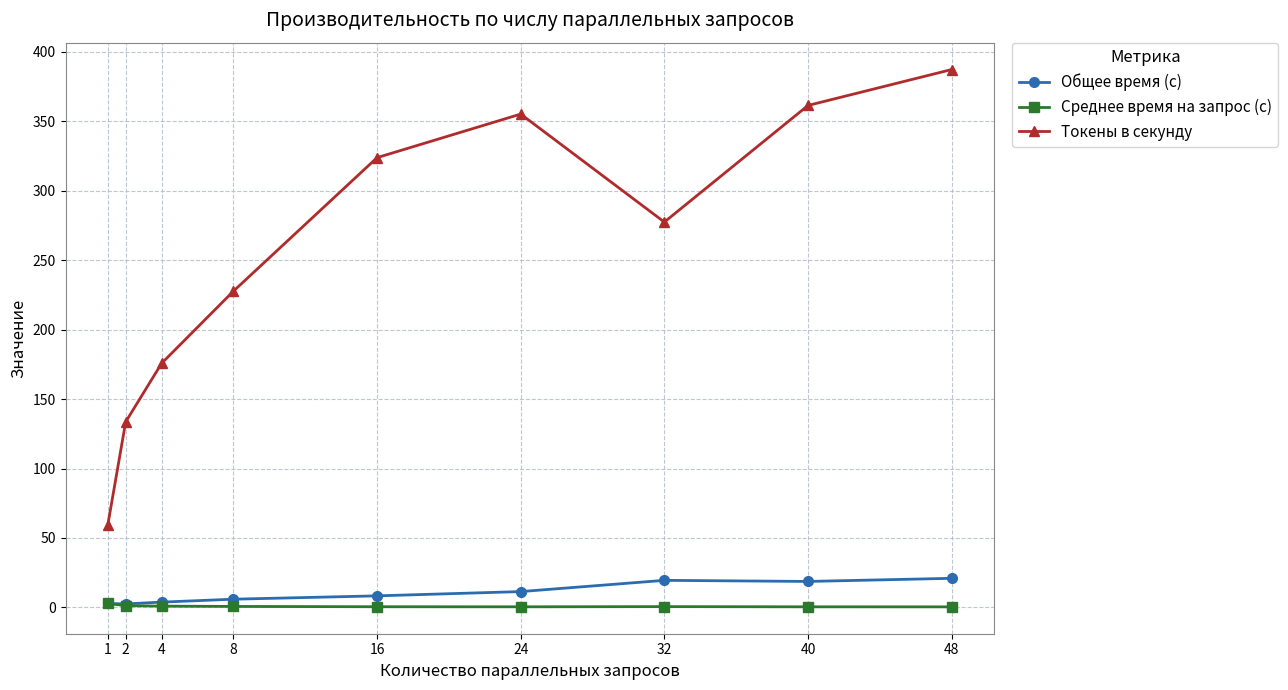

Which series has the largest range (max minus min)?

Токены в секунду